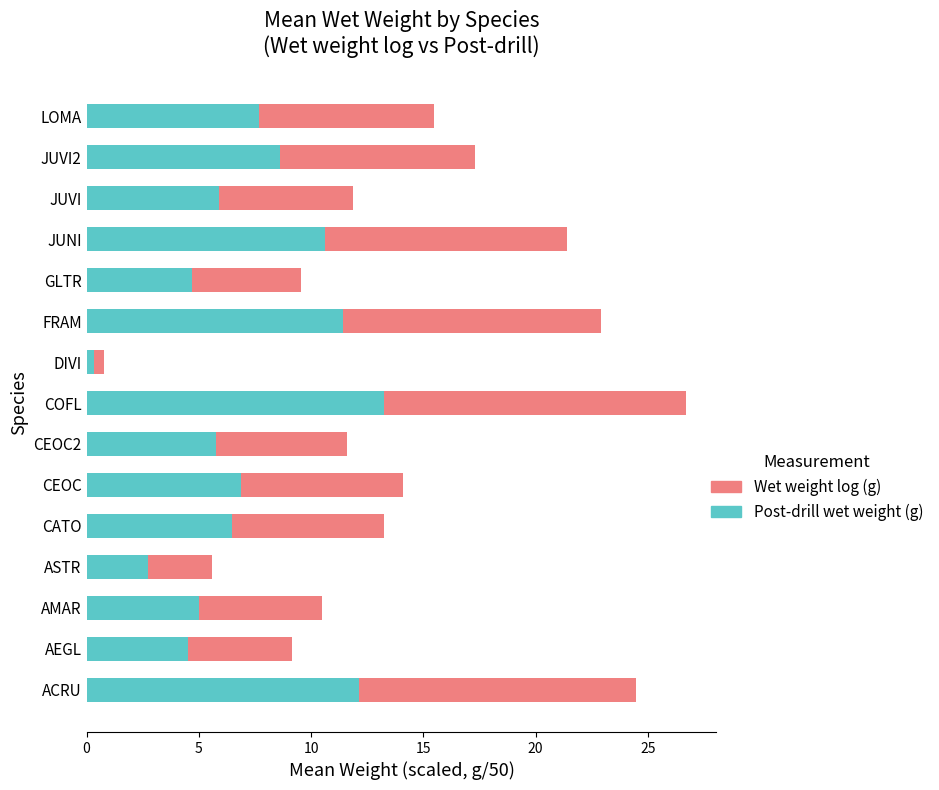

What is the difference between the maximum and minimum values in the Post-drill wet weight (g) series?

12.9